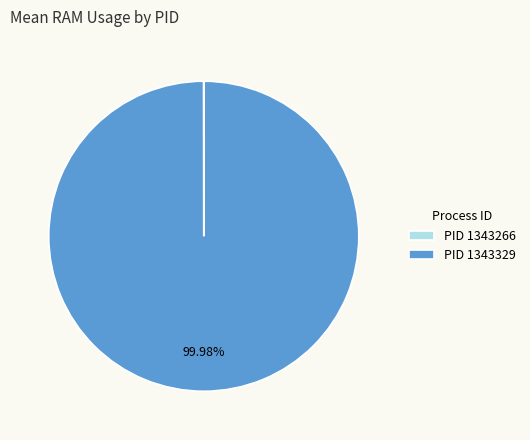

Is there a majority slice in this chart?

Yes